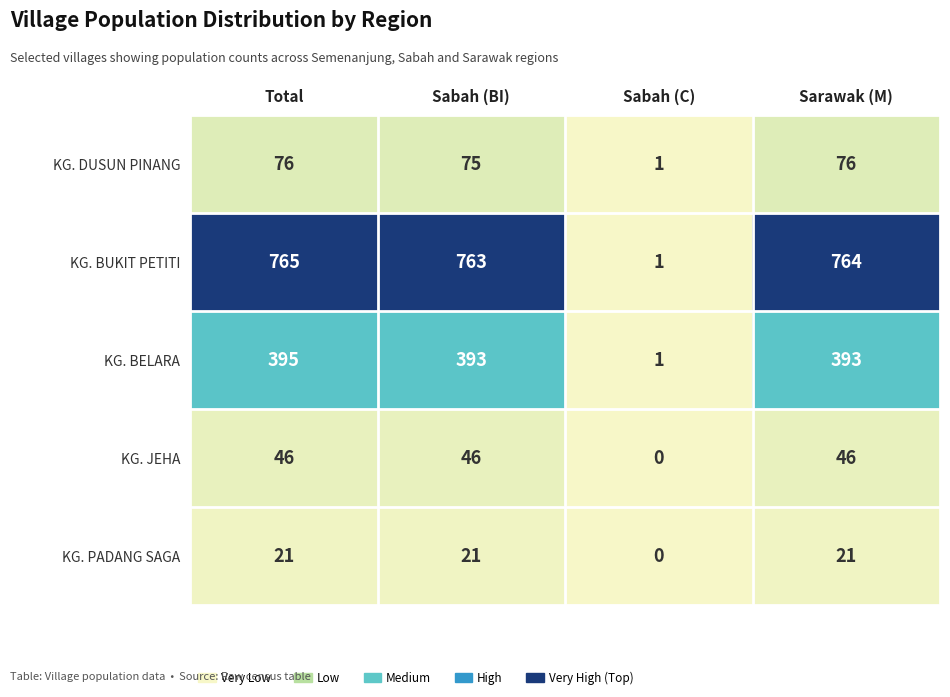

The value of KG. BELARA at Sarawak (M) is 393. True or false?

True